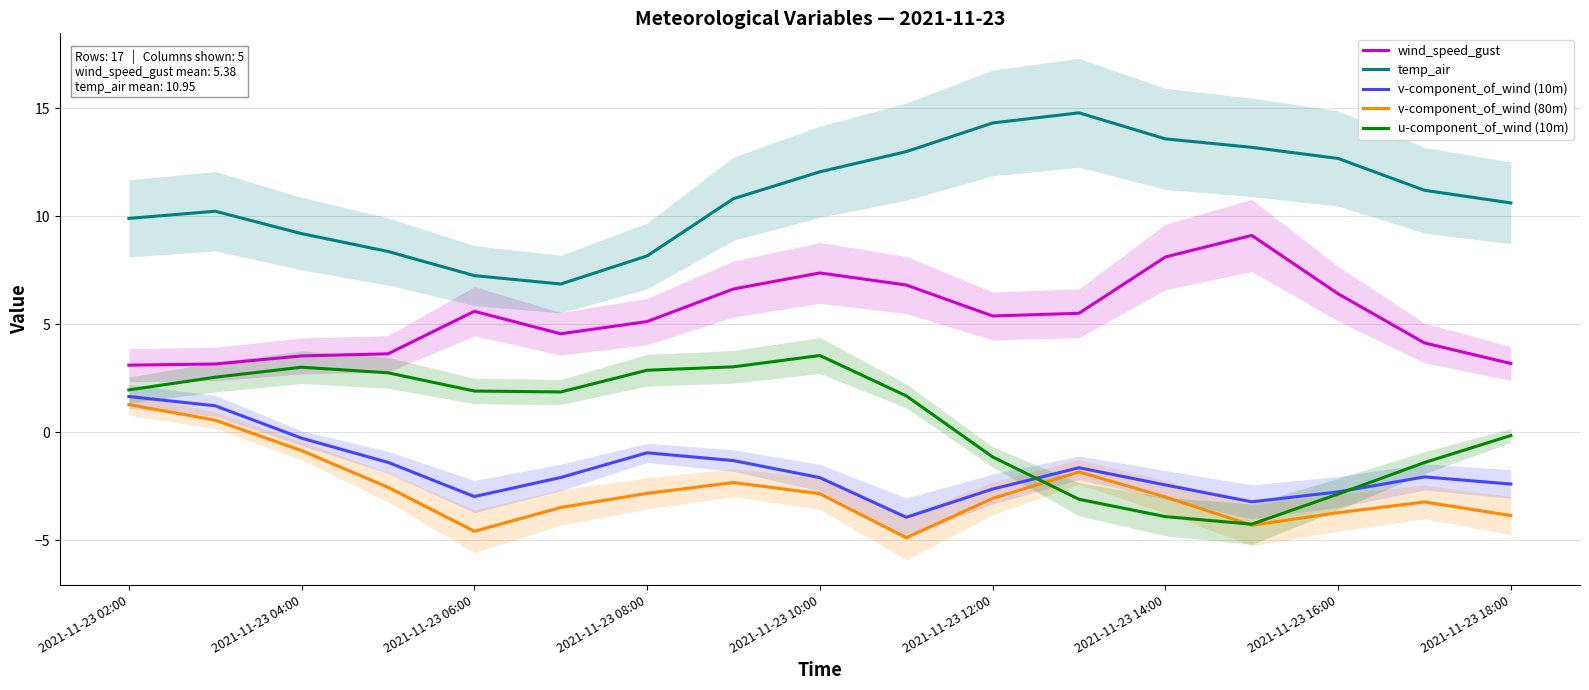

Rank the series by their maximum value, from highest to lowest.

temp_air, wind_speed_gust, u-component_of_wind (10m), v-component_of_wind (10m), v-component_of_wind (80m)